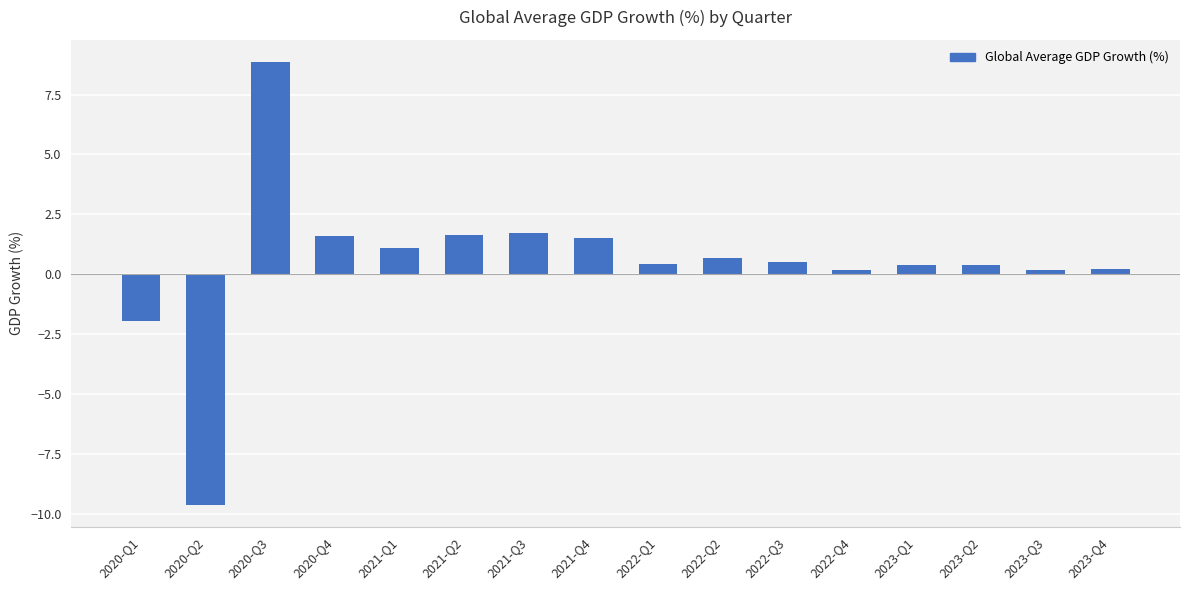

How many values are above zero?

14